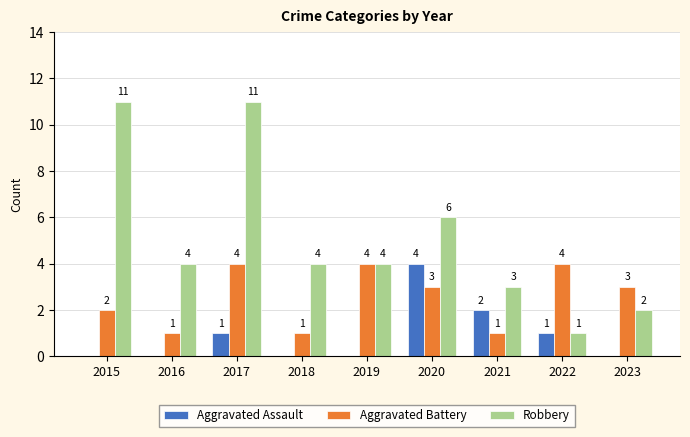

Is it true that Aggravated Assault equals 0 at 2019?

True